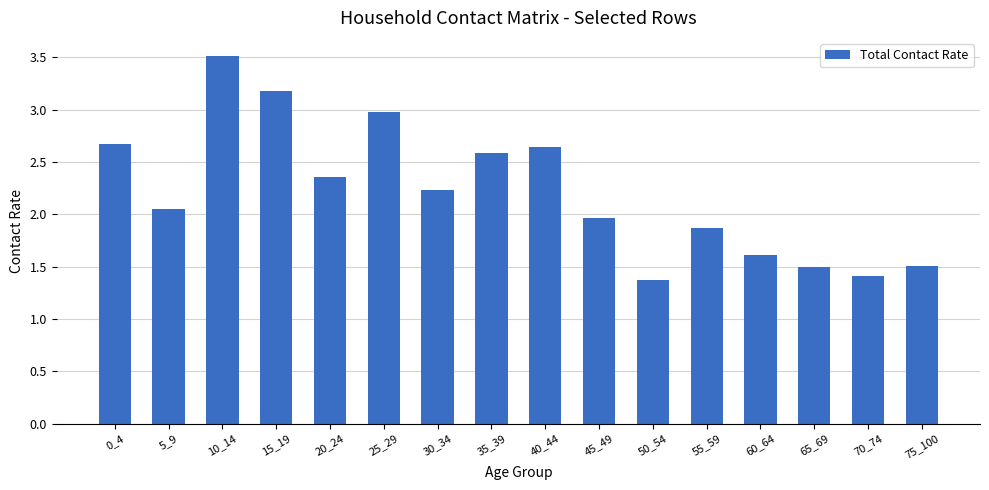

True or false: the data shows 0.3 at 50_54.

False